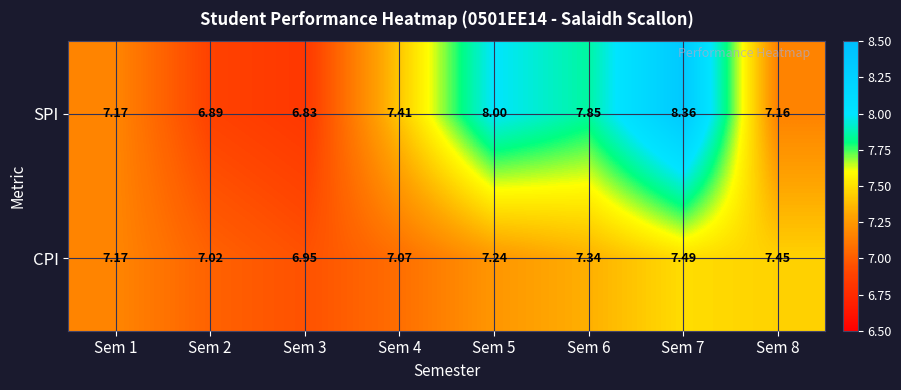

At which category is the sum across all series the highest?

Sem 7